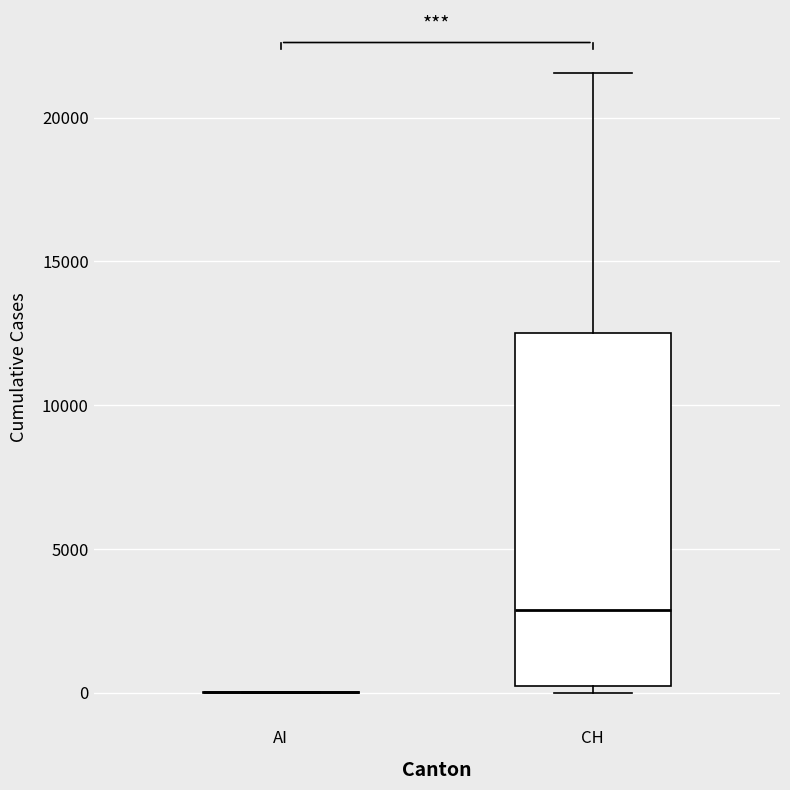

Where does the median line of the box for CH sit on the y-axis? The values are not printed on the chart, so give them approximately, as read against the axis.

3000